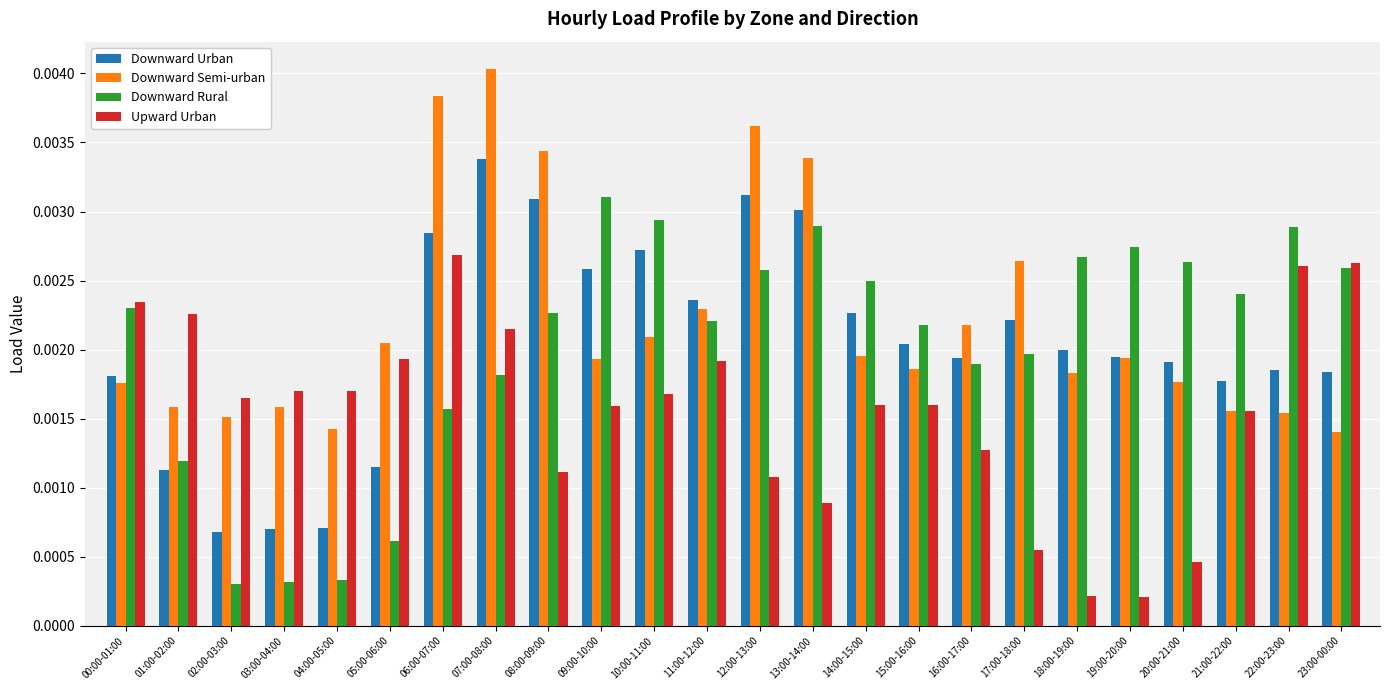

Which series changed the most between 01:00-02:00 and 02:00-03:00?

Downward Rural